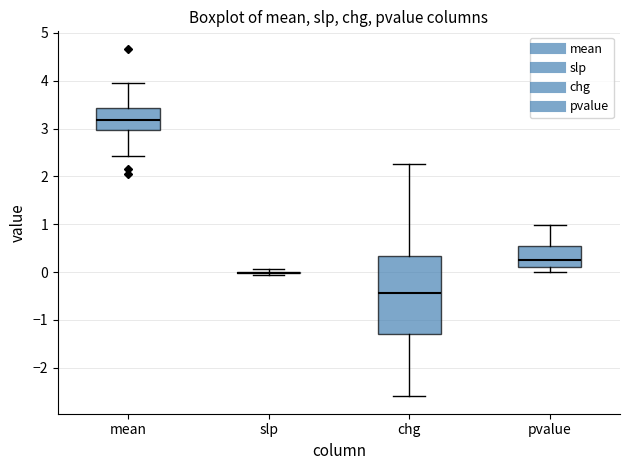

Where does the upper whisker of the box for chg end on the y-axis? The values are not printed on the chart, so give them approximately, as read against the axis.

2.3